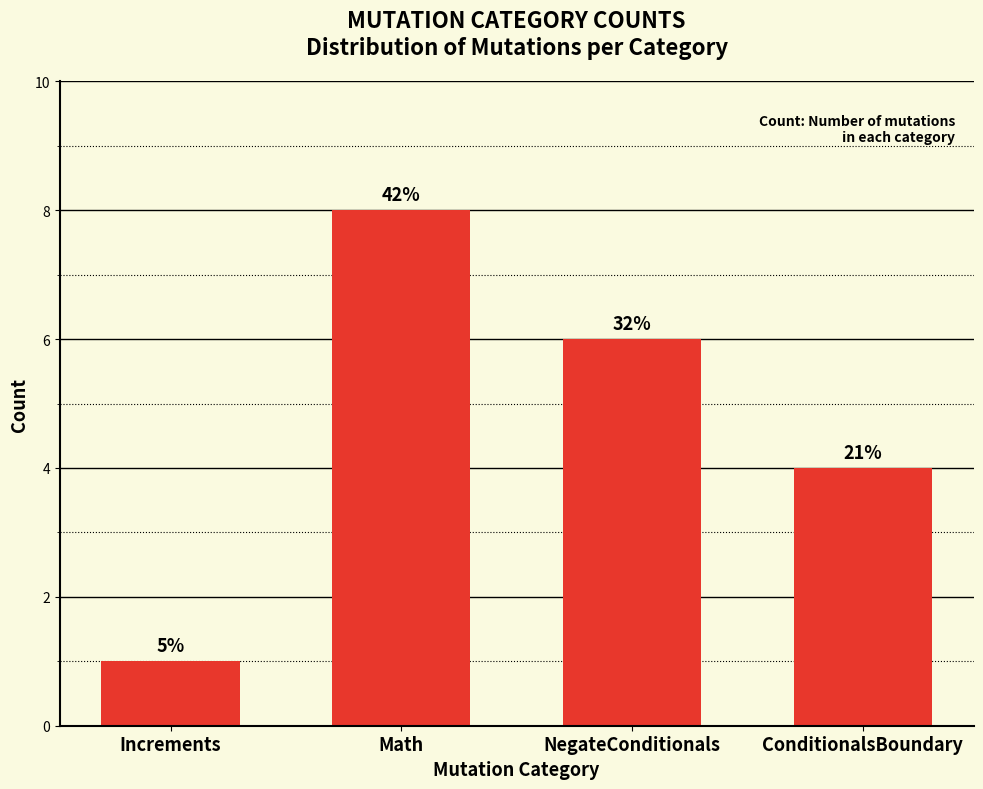

What is the change in value from Increments to Math?

+7